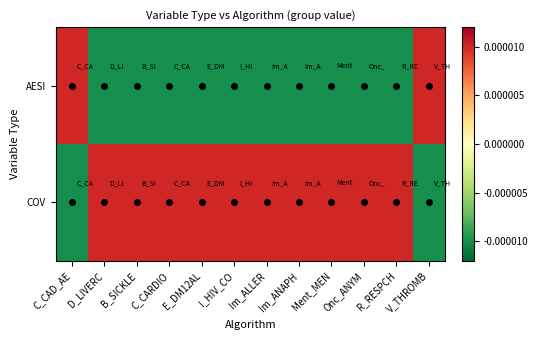

Which category has the lowest value across all series?

D_LIVERC